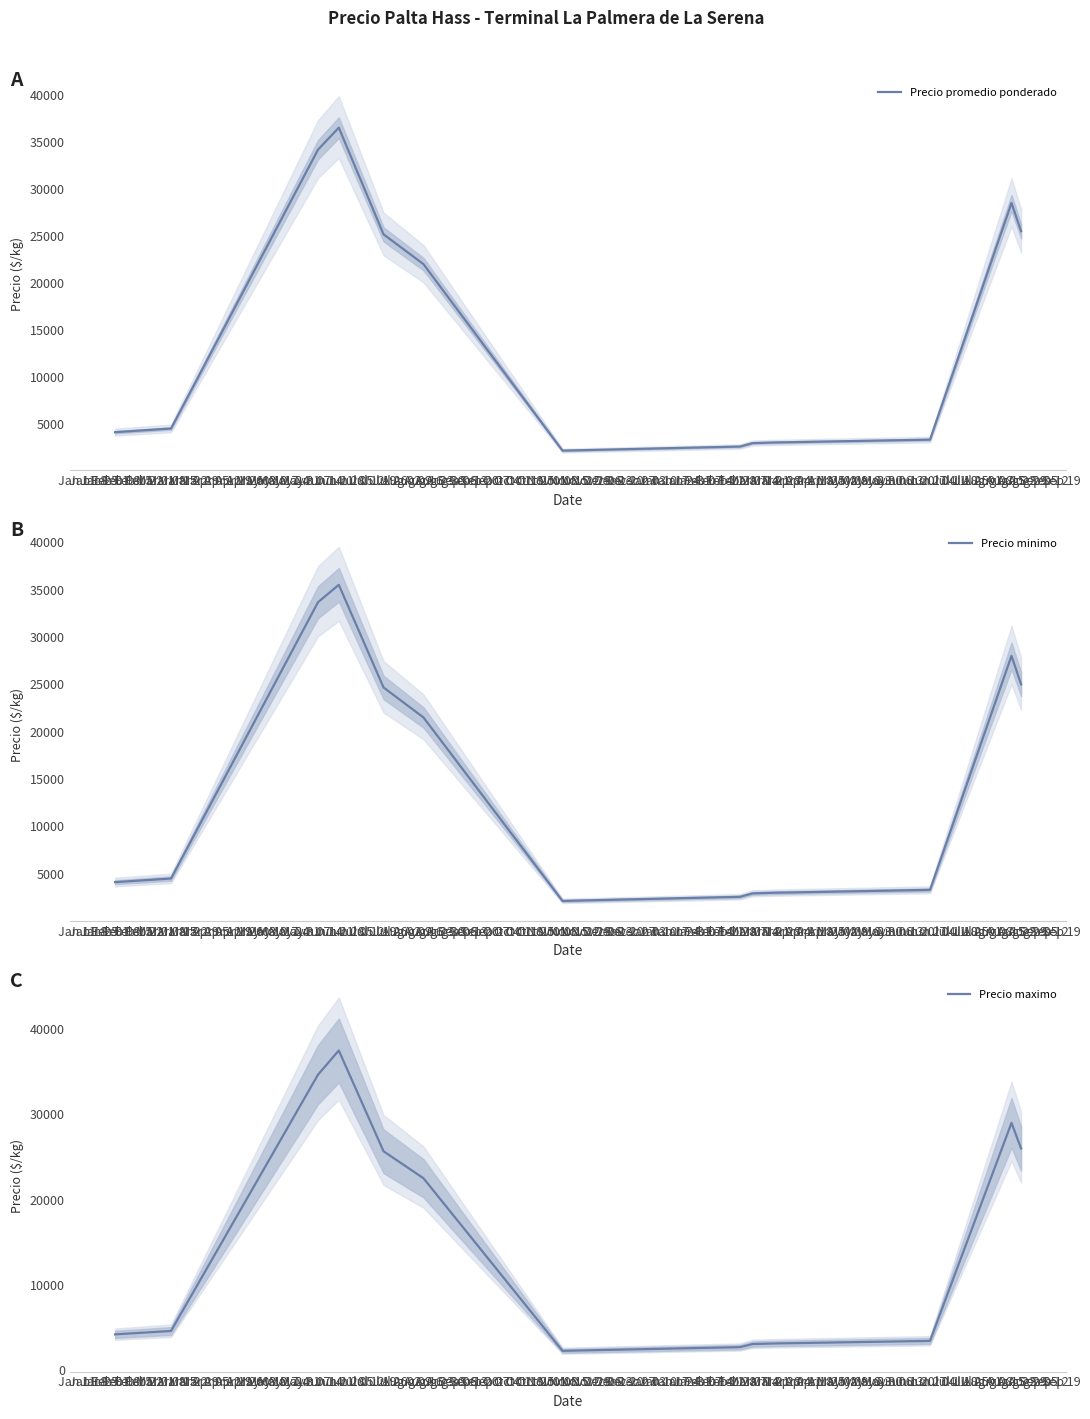

What is the lowest value of the Precio promedio ponderado series?

2183.3